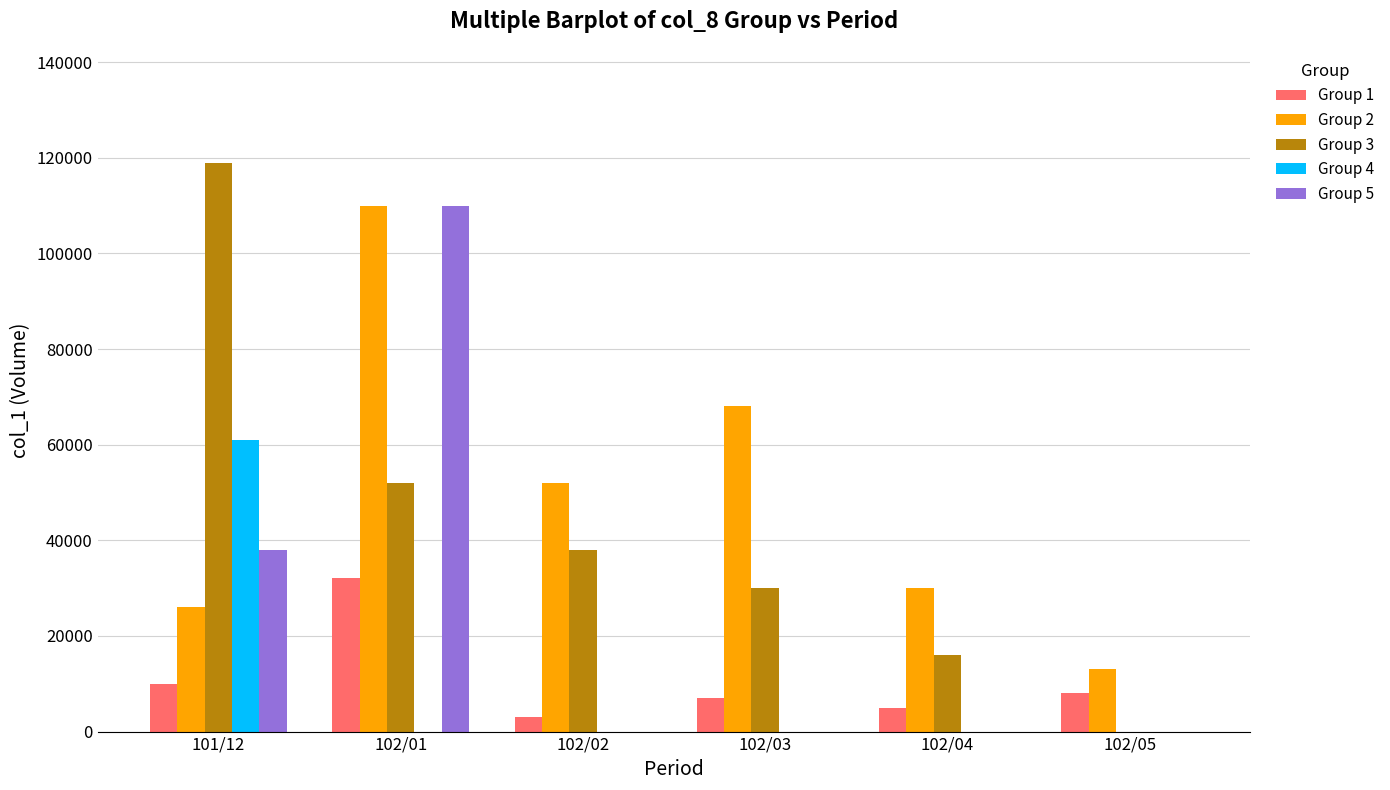

Are the bars grouped side by side (vs. stacked)?

Yes